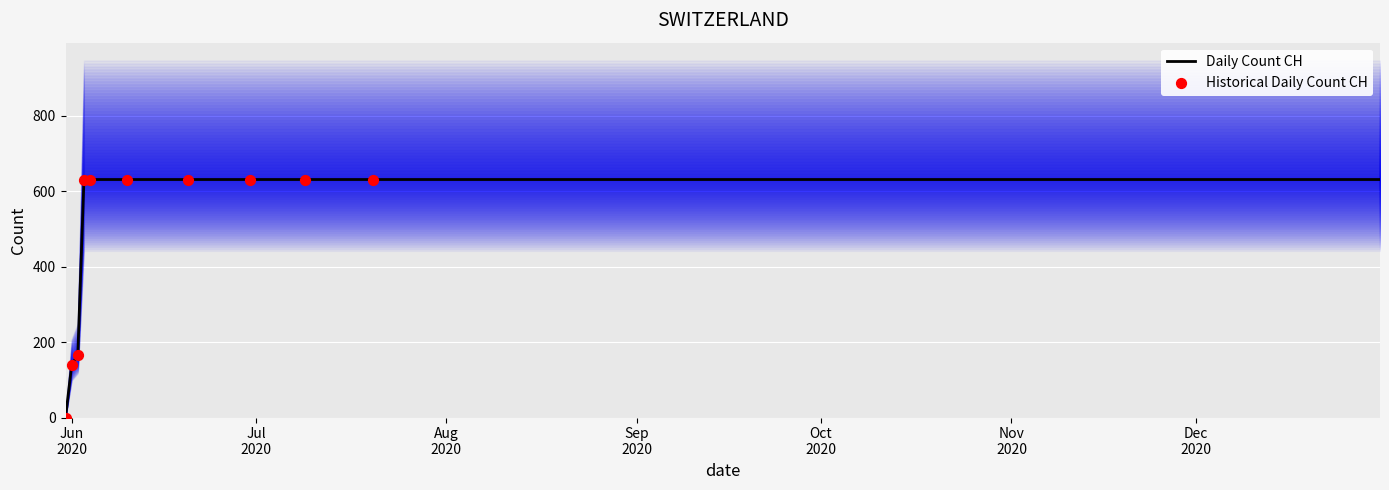

What is the ratio of the value at 2020-06-01 to the value at 2020-08-20?

0.2